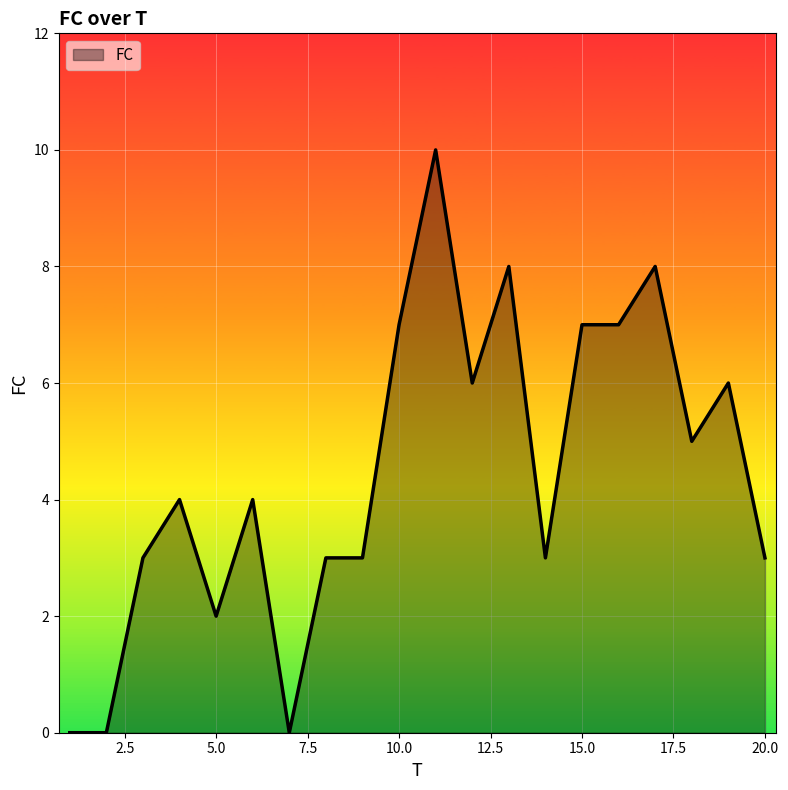

How many categories are shown in the chart?

20